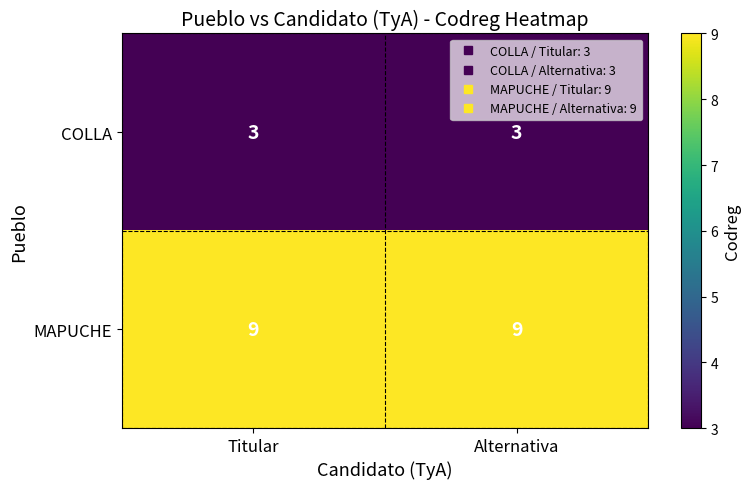

Reading left to right, transcribe all the data shown in this chart.

COLLA: 3	3
MAPUCHE: 9	9